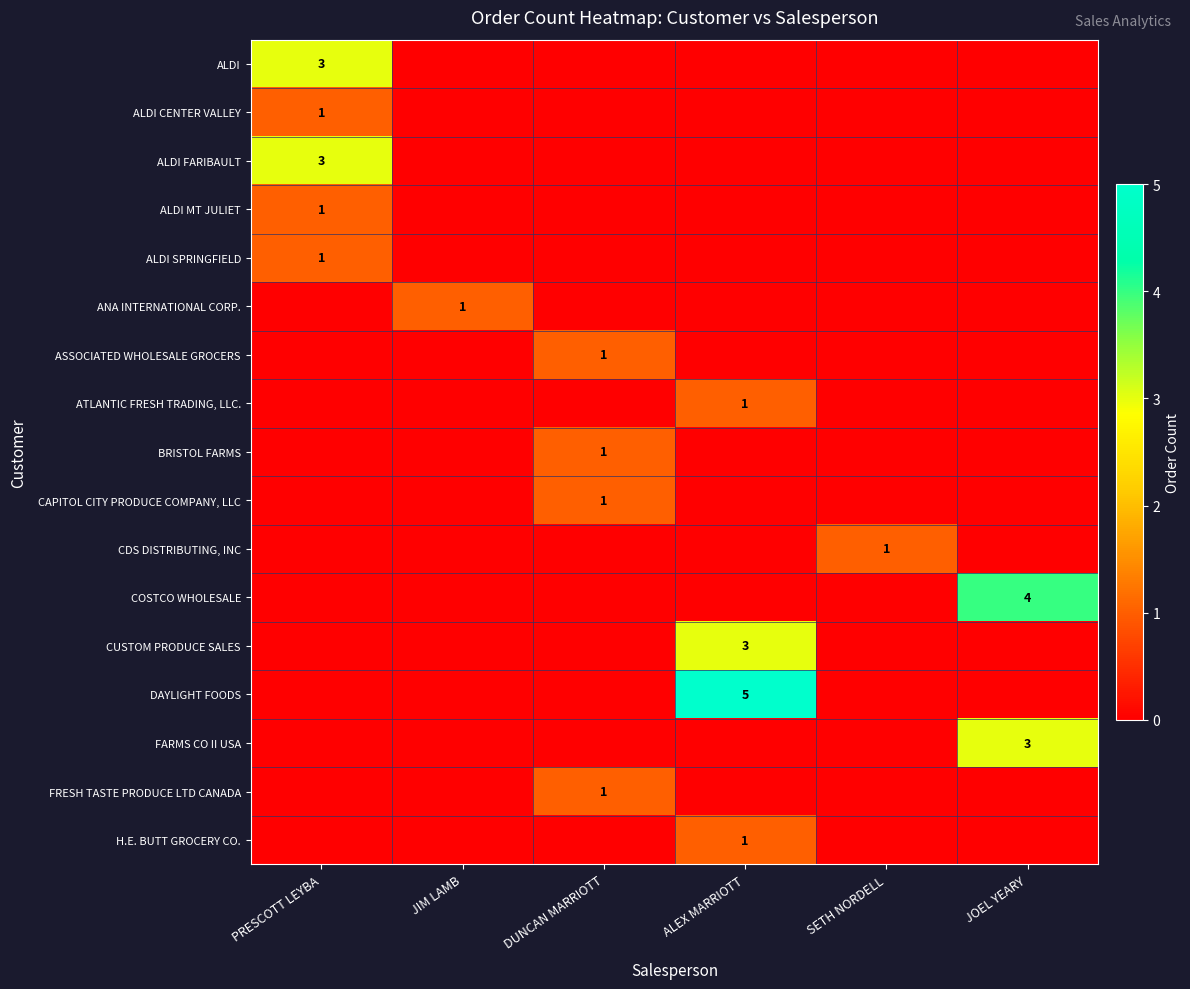

What is the maximum value for CDS DISTRIBUTING, INC?

1